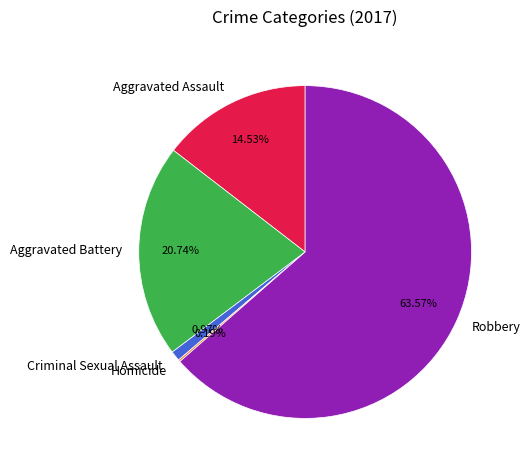

Which slice is the largest?

Robbery